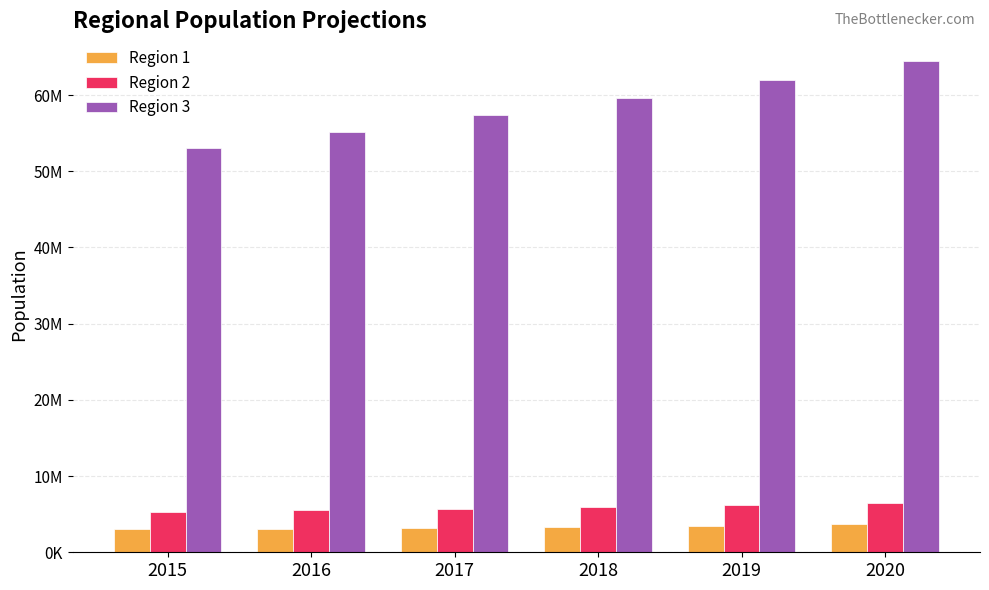

The Region 1 series shows 3374592.0 at 2018. True or false?

True